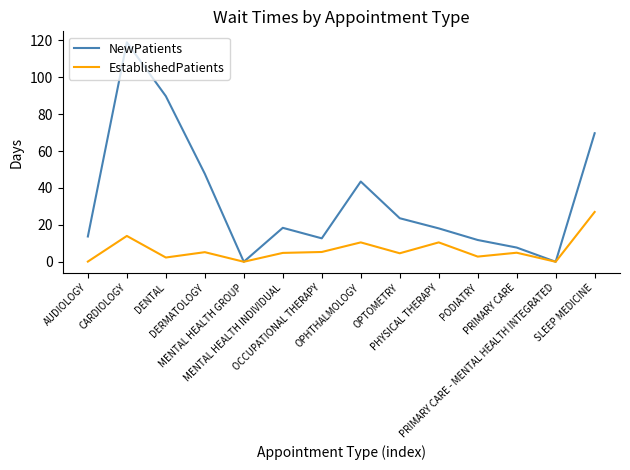

What is the highest value of the EstablishedPatients series?

27.0